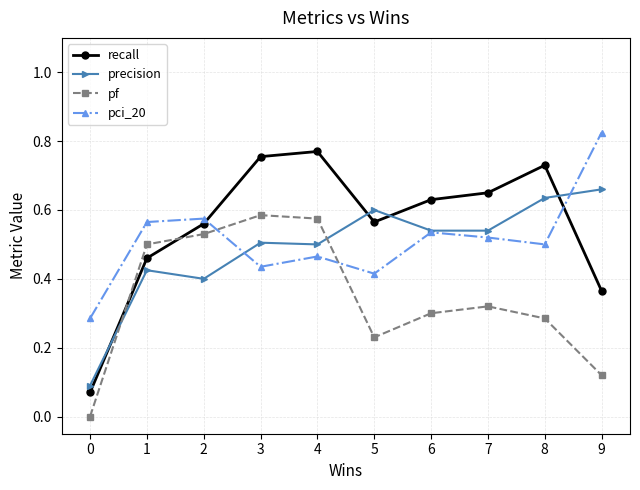

How many times do pf and recall cross each other?

2